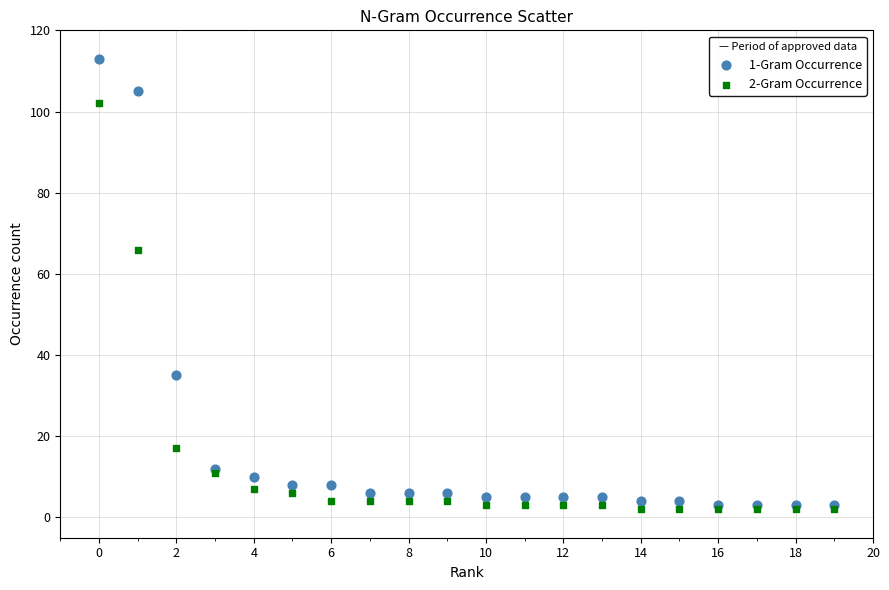

Across all series, what Y value is closest to 57?

66